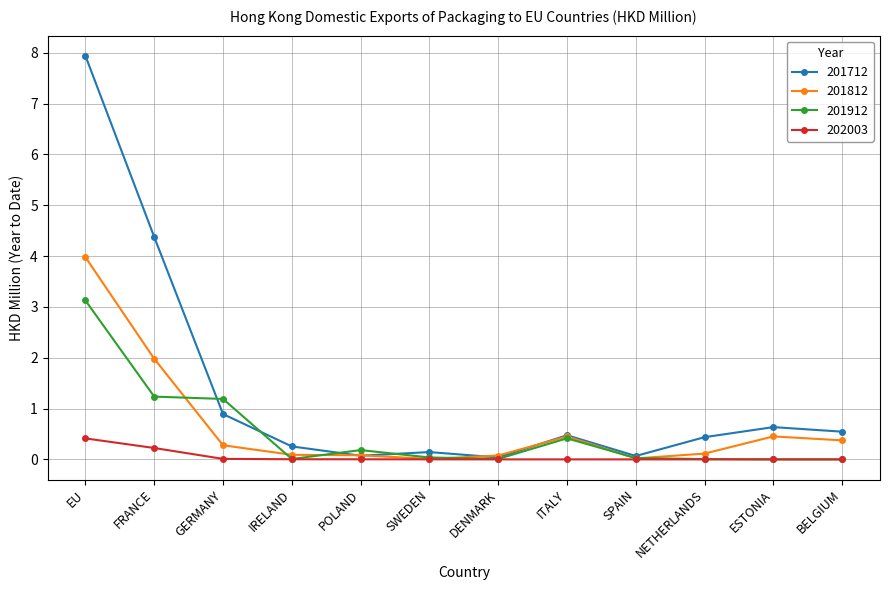

Which series has the widest spread of values?

201712